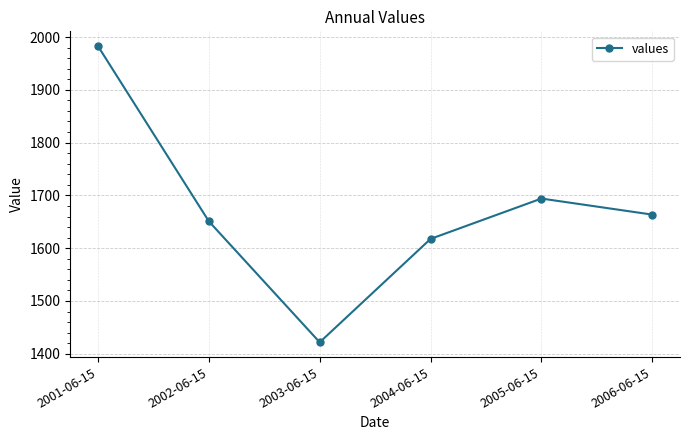

What is the difference between the maximum and second lowest values?

365.1